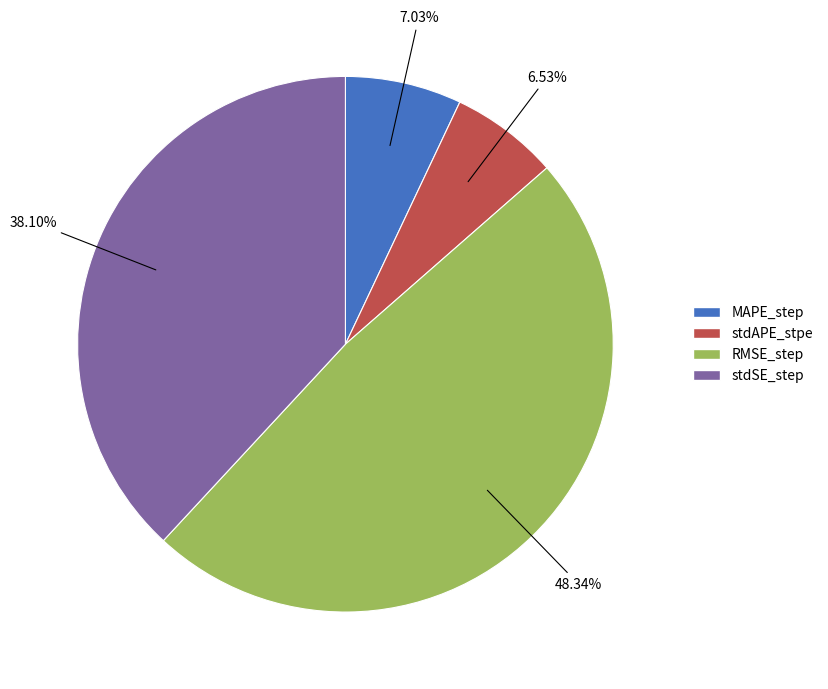

Which category has the biggest portion of the pie?

RMSE_step